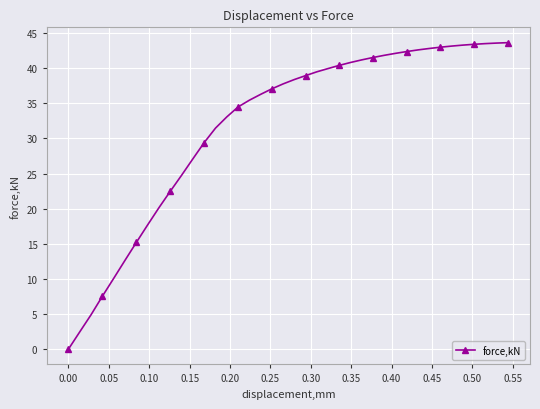

What is the greatest value displayed?

43.6